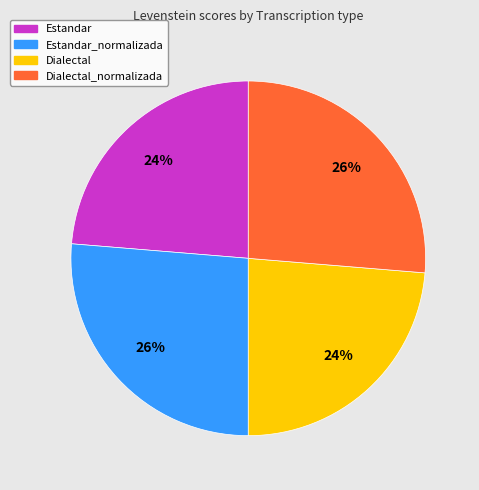

What is the ratio of the value at Estandar_normalizada to the value at Estandar?

1.1